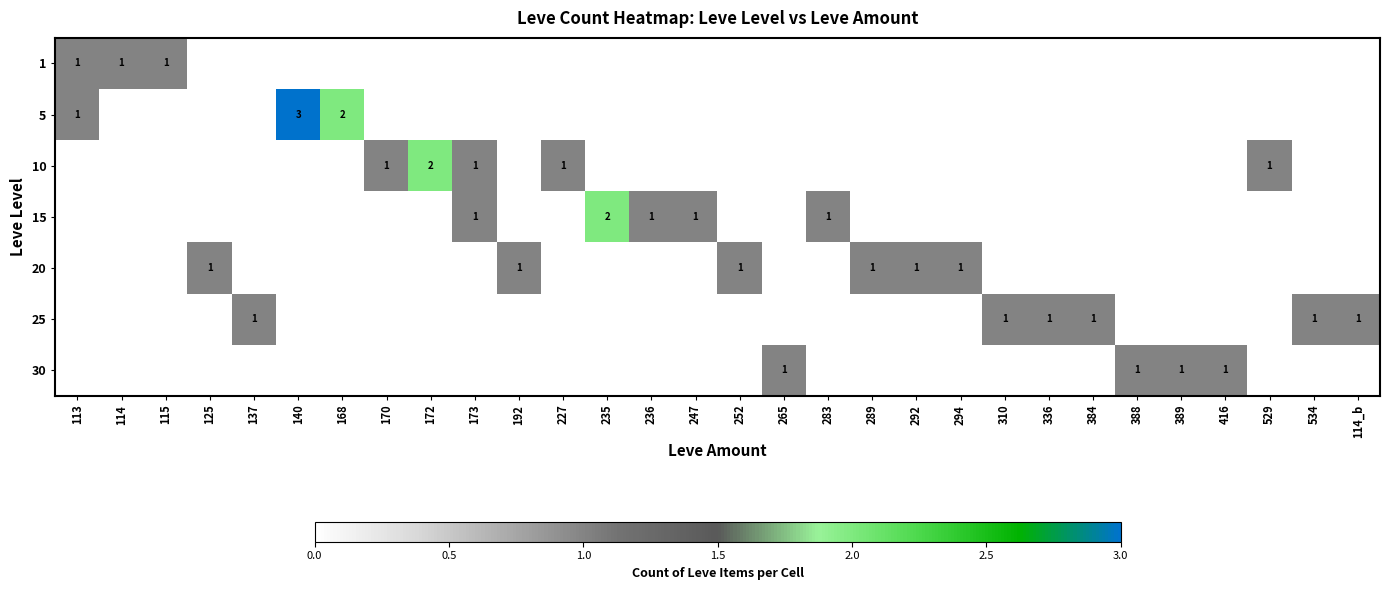

What is the maximum value shown in the chart?

3